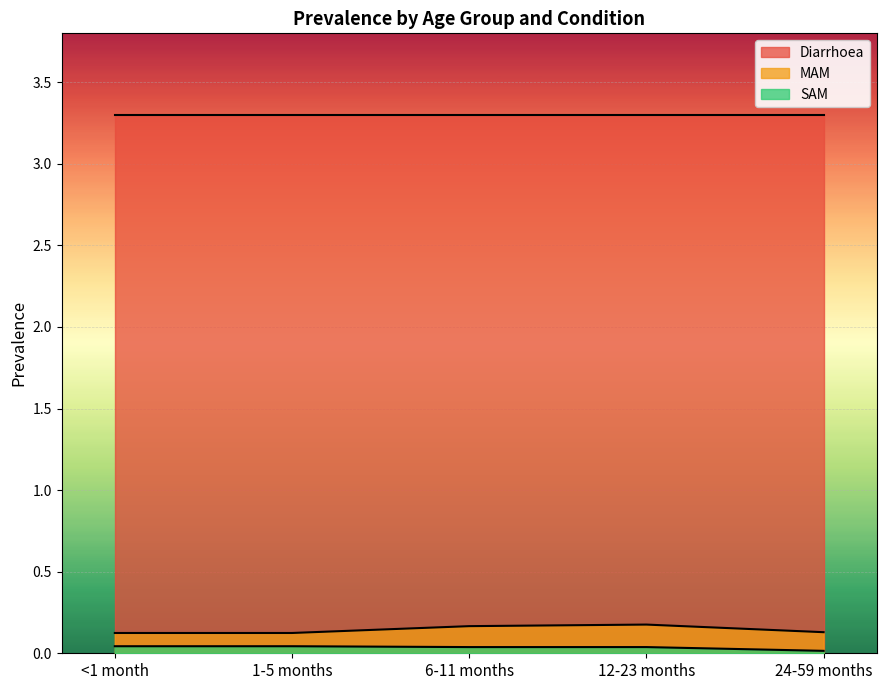

Where is SAM nearest to the value 0?

24-59 months